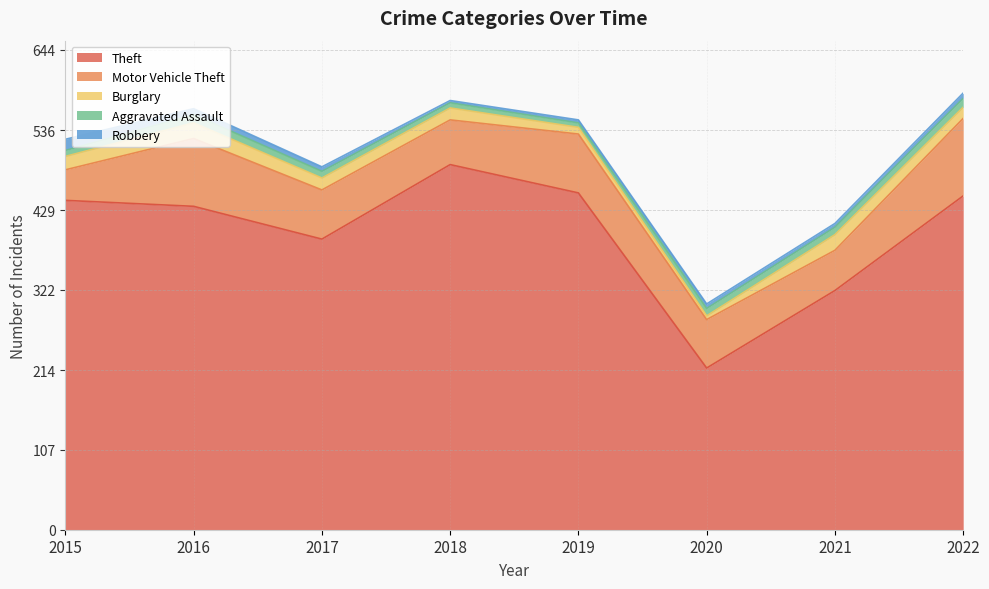

At which category does the chart reach its minimum across all series?

2018